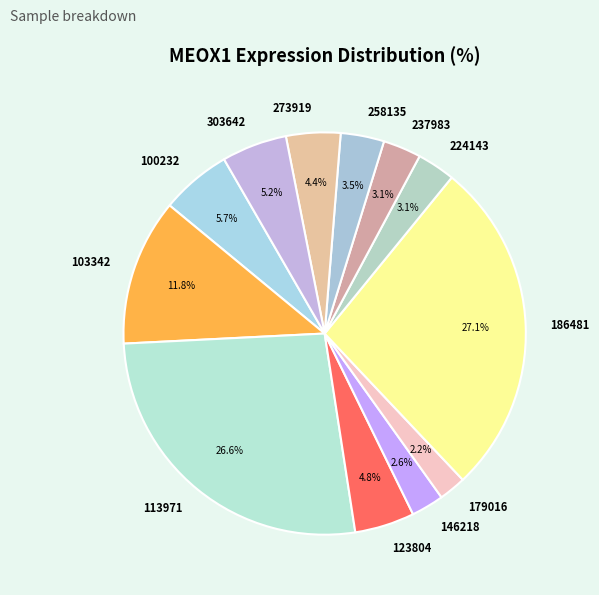

Is there any slice that represents more than half of the pie?

No